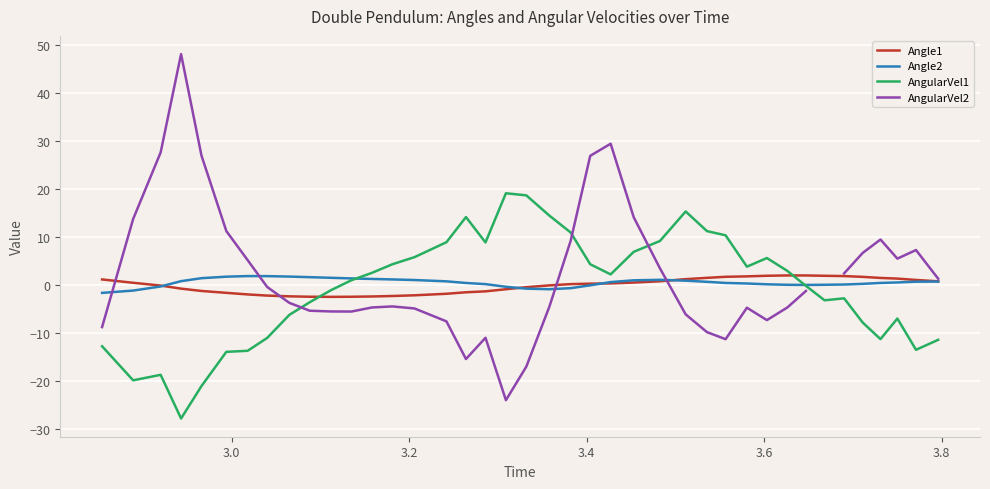

How many lines are shown in the chart?

4